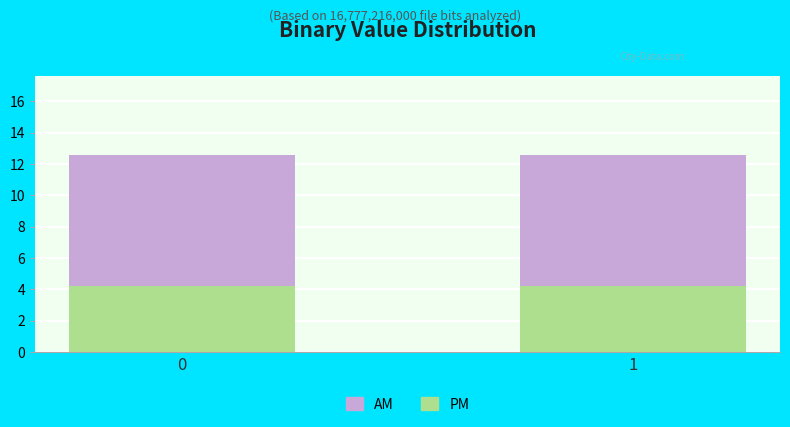

What is the maximum value for PM?

4.2